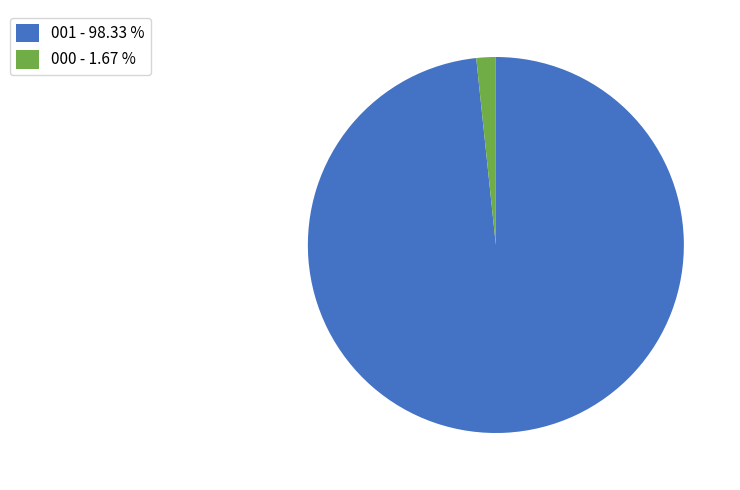

Is there a majority slice in this chart?

Yes